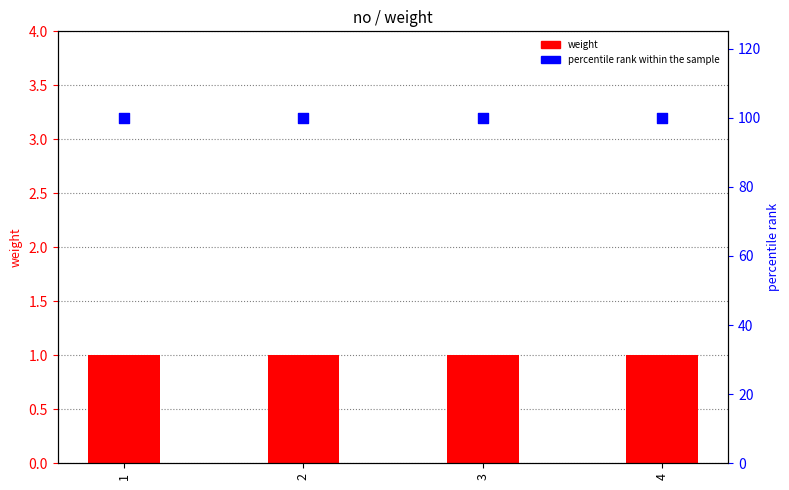

At which category is the sum across all series the highest?

1